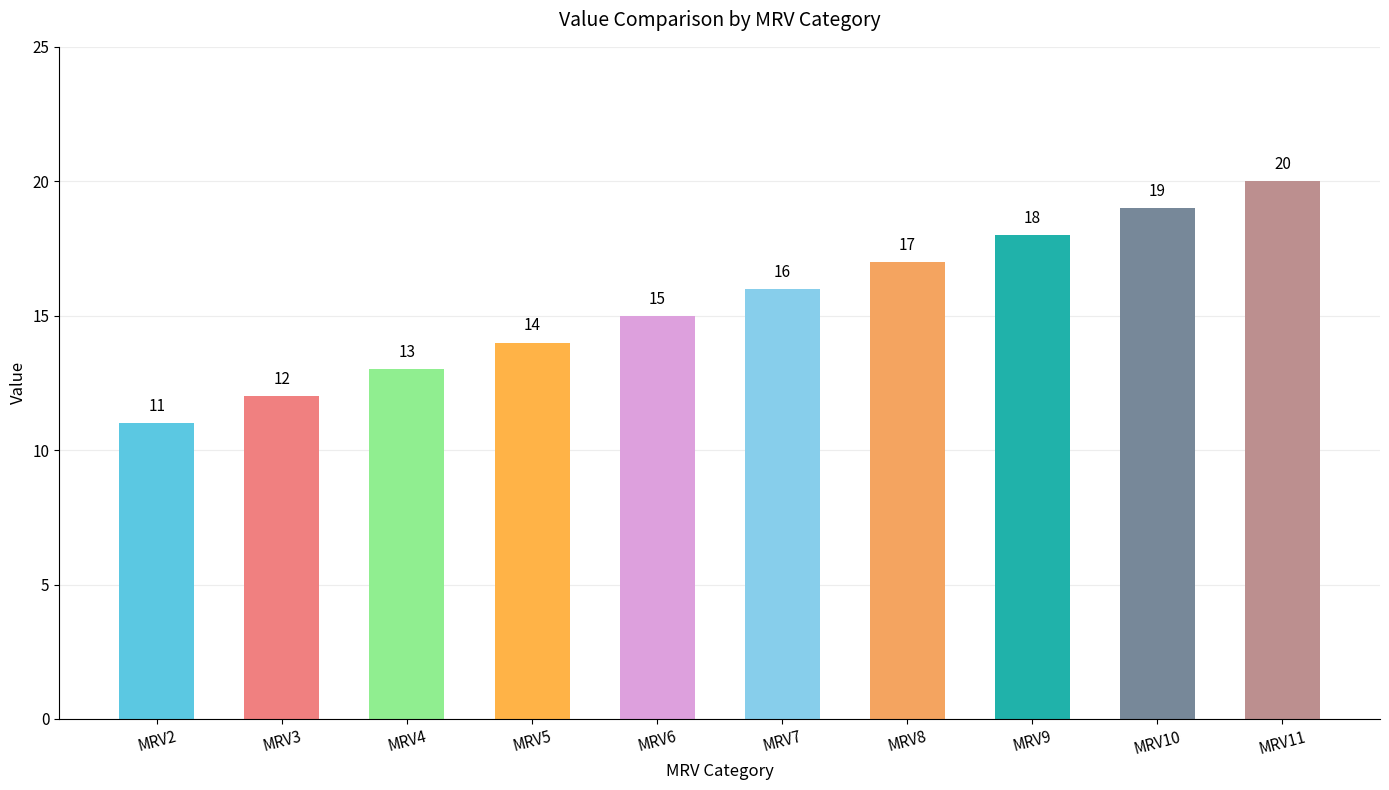

Rank the categories by value from lowest to highest.

MRV2, MRV3, MRV4, MRV5, MRV6, MRV7, MRV8, MRV9, MRV10, MRV11